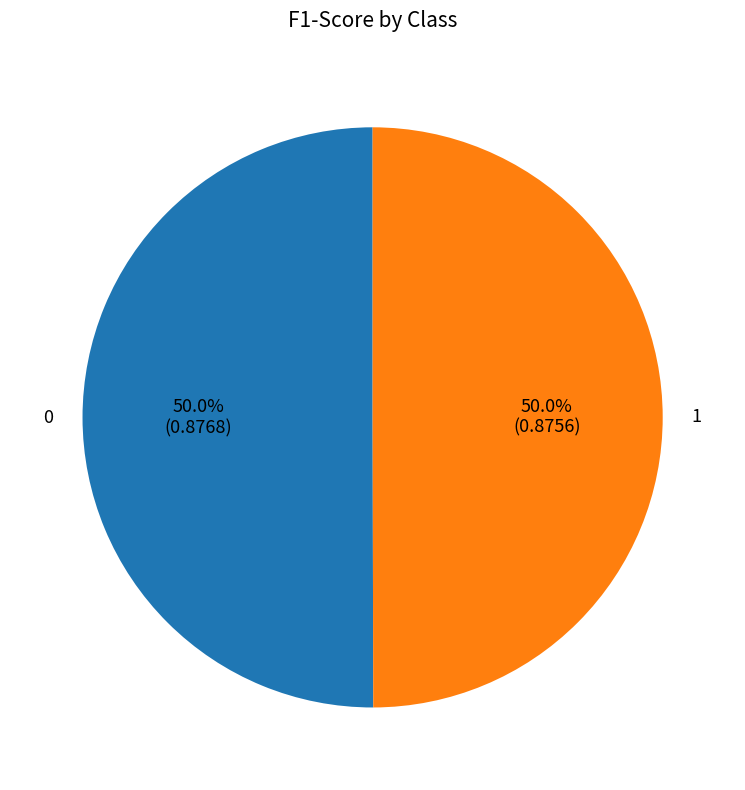

Do 1 and 0 together represent more than half of the pie?

Yes